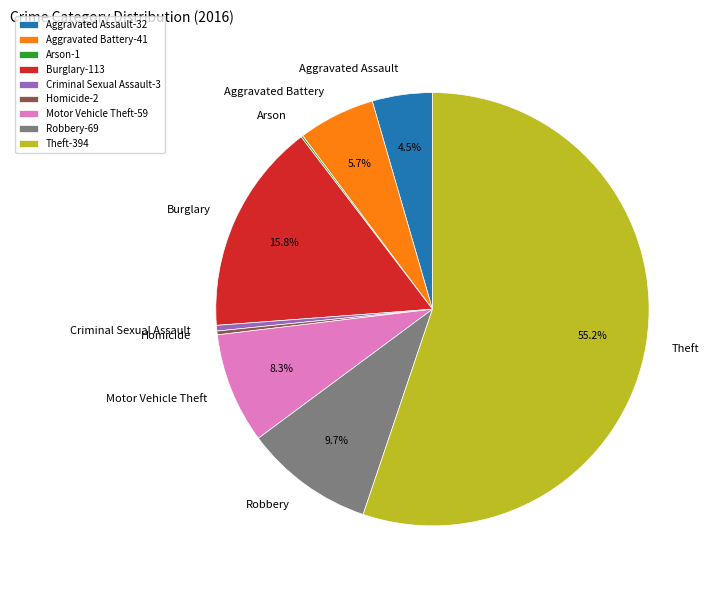

What is the majority slice?

Theft